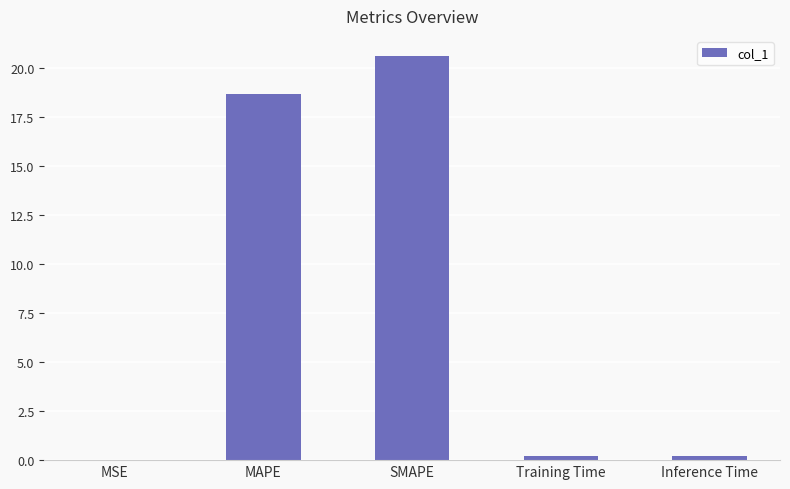

Which label corresponds to the largest value in the chart?

SMAPE